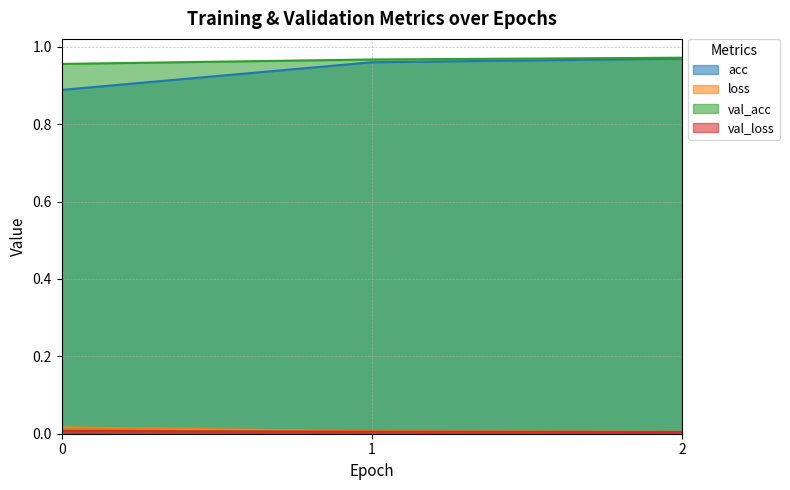

Reading left to right, list all the values displayed in this chart.

acc: 0.9	1.0	1.0
loss: 0.0	0.0	0.0
val_acc: 1.0	1.0	1.0
val_loss: 0.0	0.0	0.0